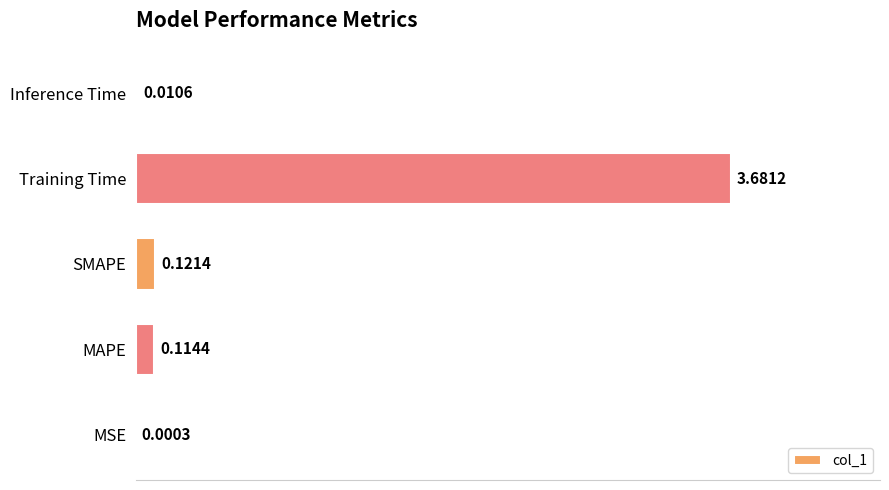

What is the average value?

0.8